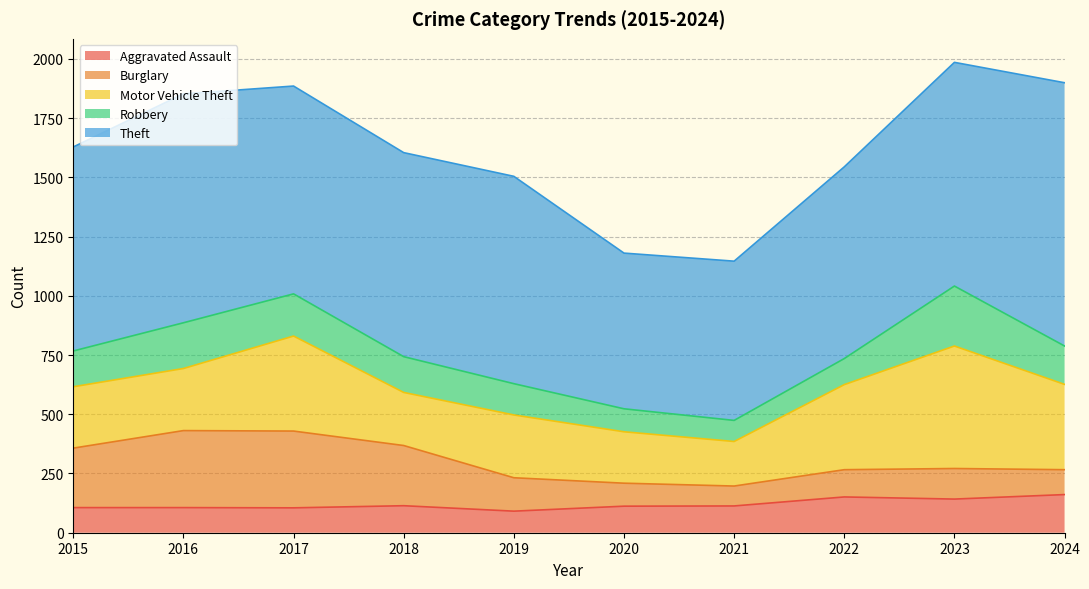

Reading left to right, extract all data points from this chart.

Aggravated Assault: 2015=106	2016=106	2017=105	2018=114	2019=91	2020=112	2021=113	2022=151	2023=142	2024=161
Burglary: 2015=251	2016=325	2017=324	2018=254	2019=141	2020=97	2021=84	2022=115	2023=129	2024=105
Motor Vehicle Theft: 2015=259	2016=262	2017=401	2018=224	2019=265	2020=217	2021=188	2022=359	2023=517	2024=360
Robbery: 2015=151	2016=193	2017=178	2018=151	2019=132	2020=97	2021=89	2022=110	2023=253	2024=162
Theft: 2015=861	2016=966	2017=877	2018=861	2019=875	2020=657	2021=672	2022=809	2023=944	2024=1111